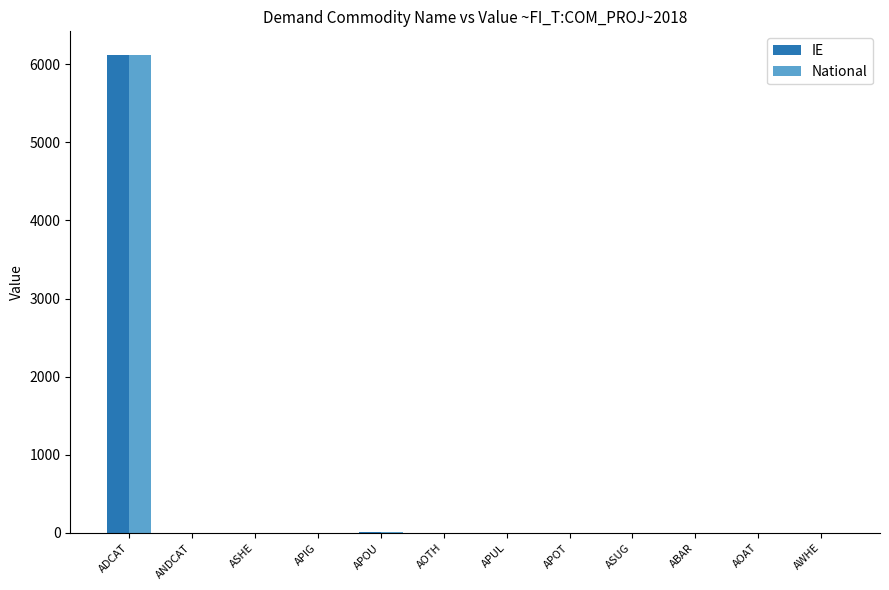

What is the greatest value displayed?

6113.6